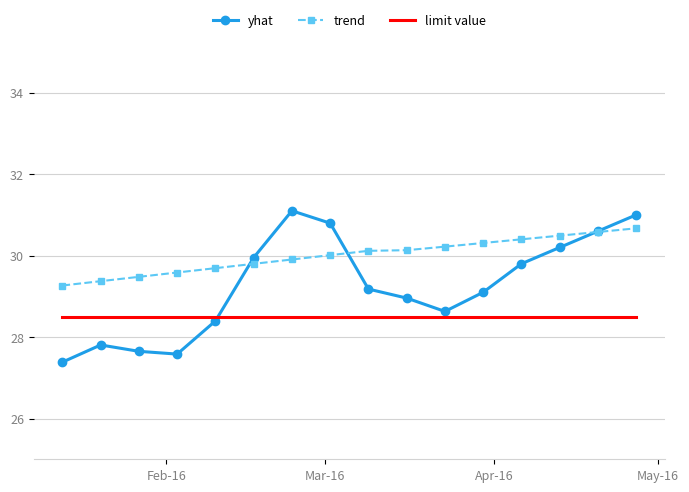

Which series has the largest total across all categories?

trend